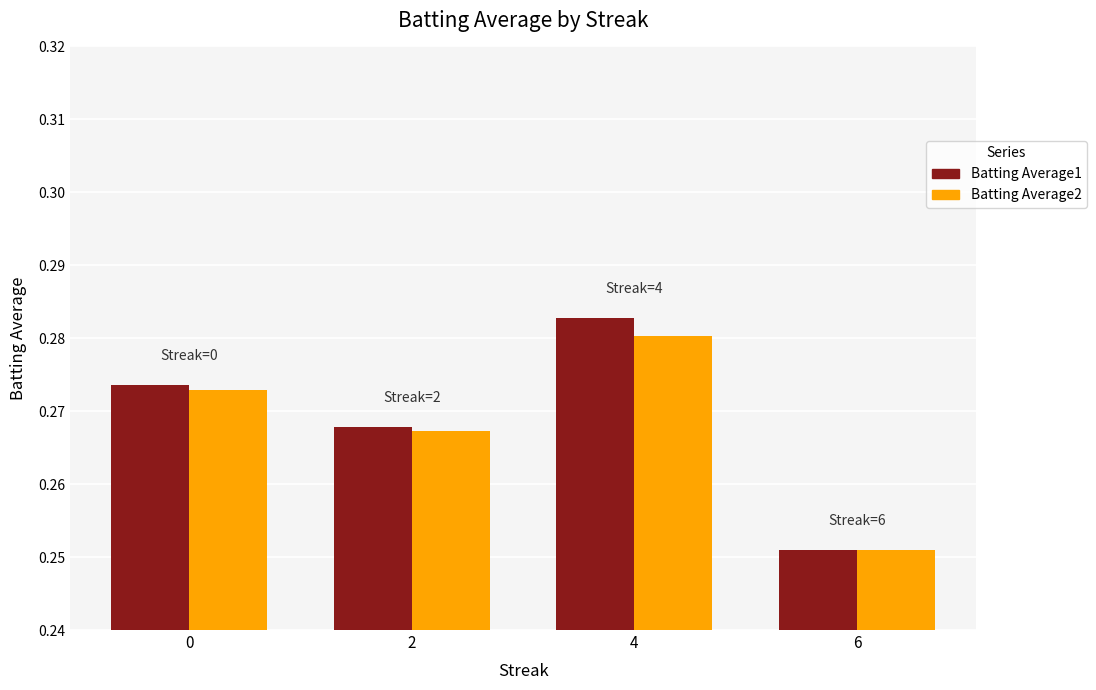

Are the bars grouped side by side (vs. stacked)?

Yes